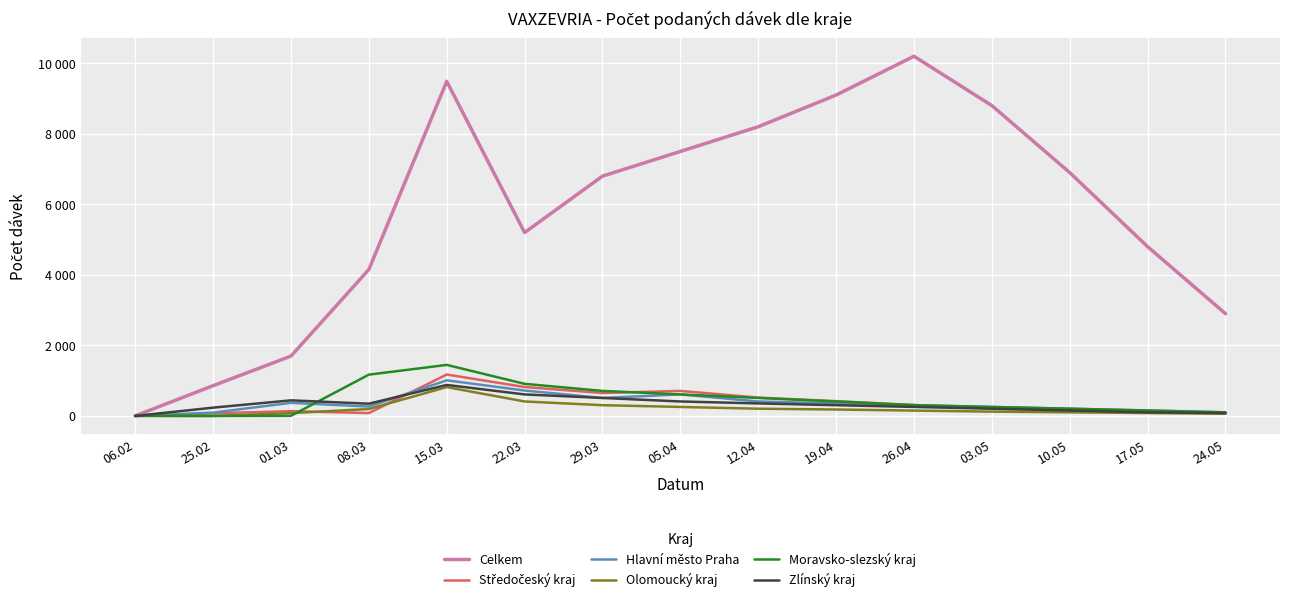

Does the chart display data point markers on the line(s)?

No